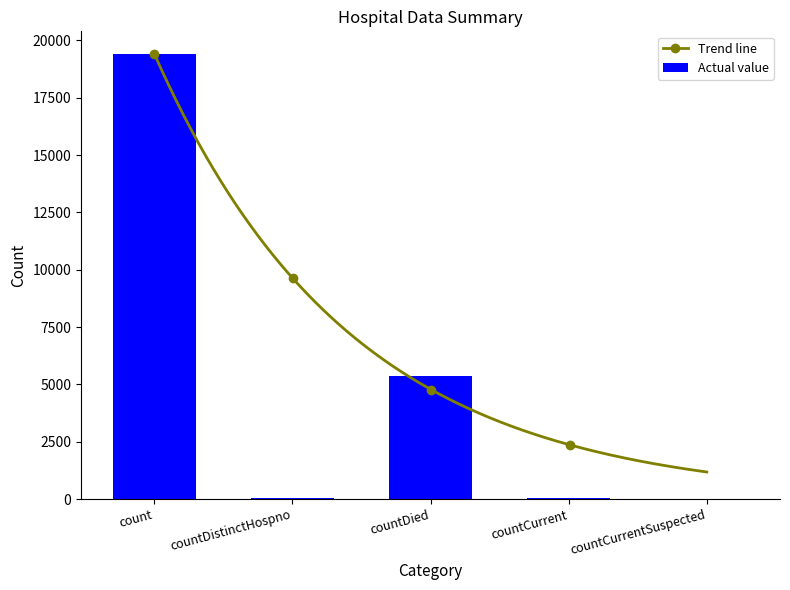

True or false: the data shows 60 at countCurrent.

True